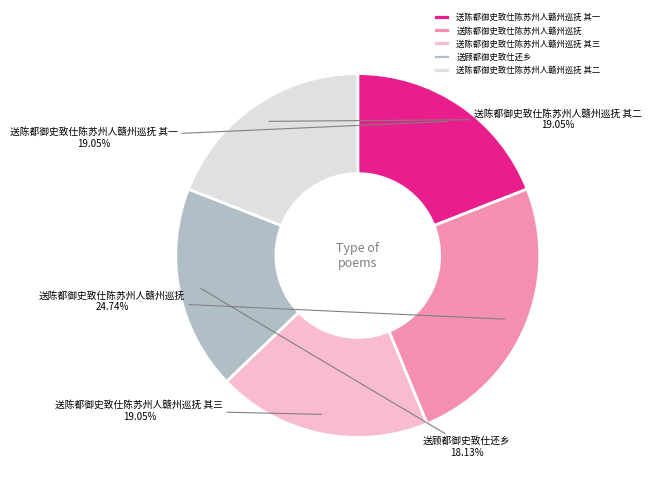

Is there any slice that represents more than half of the pie?

No